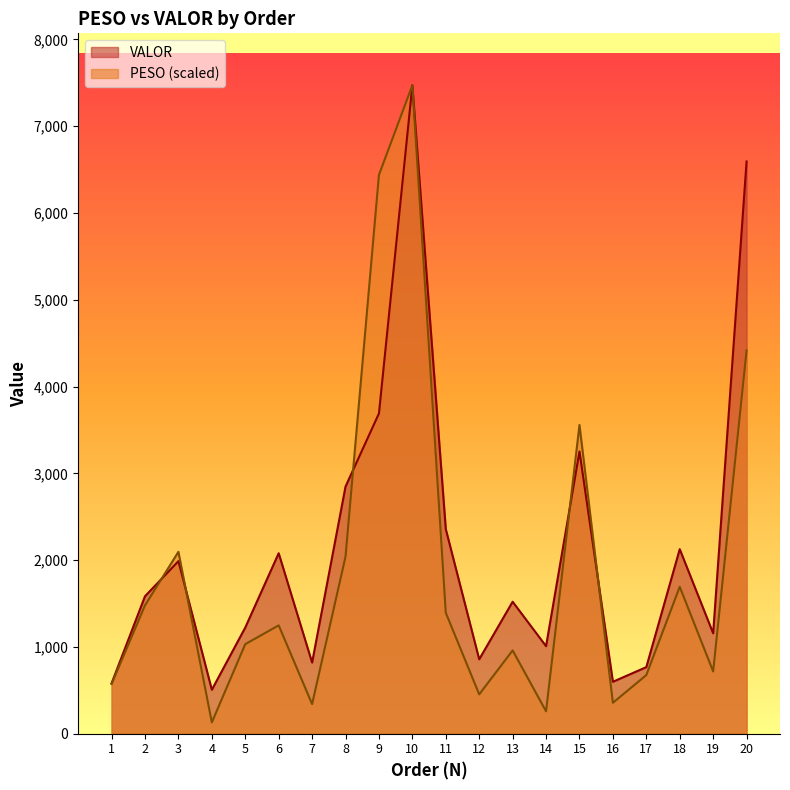

At which label is VALOR closest to 3988?

9